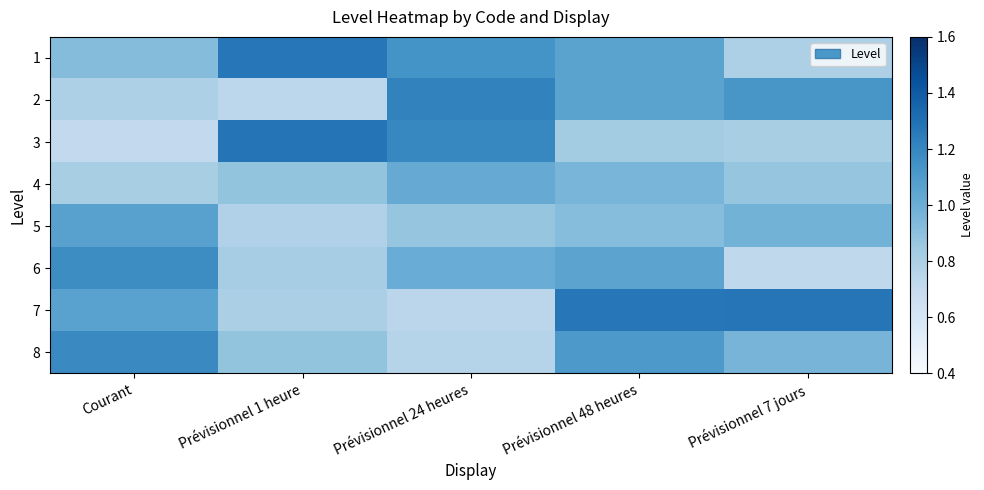

Between Courant and Prévisionnel 1 heure, which series saw the biggest shift?

3